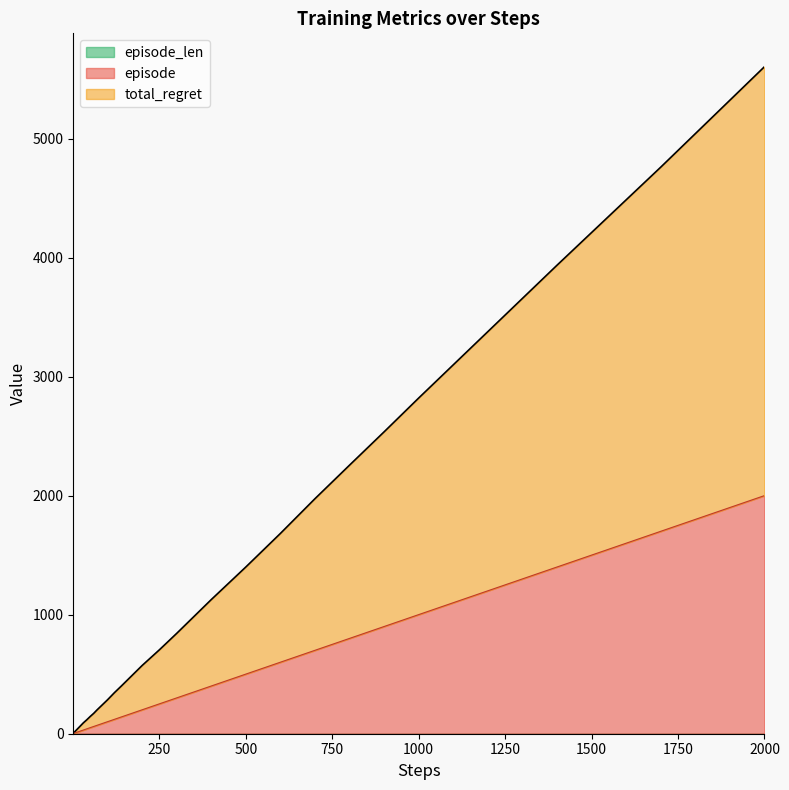

At which category is the sum across all series the highest?

2000